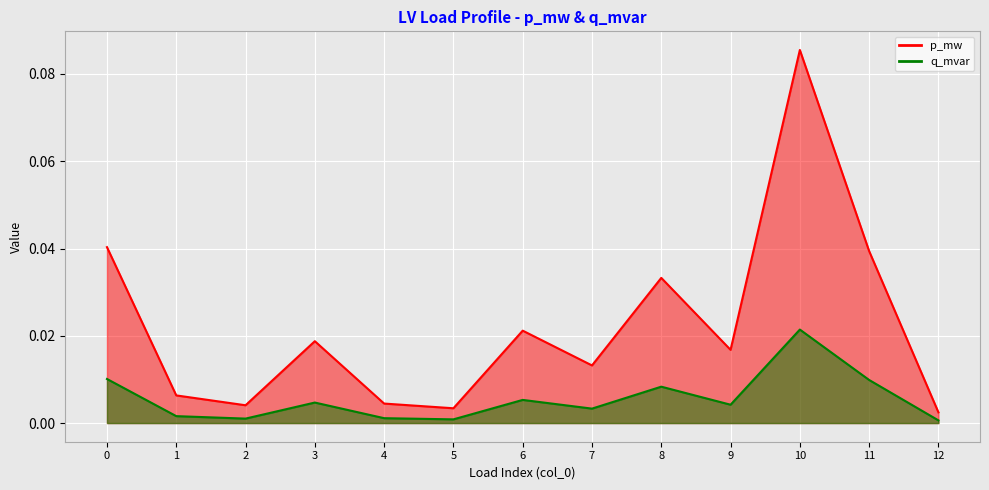

List the labels in order of p_mw value, largest first.

10, 0, 11, 8, 6, 3, 9, 7, 1, 4, 2, 5, 12